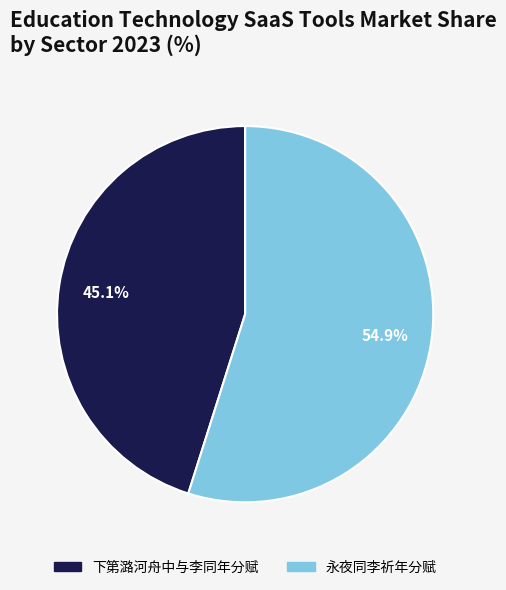

The 下第潞河舟中与李同年分赋 slice represents 45% of the pie. True or false?

True